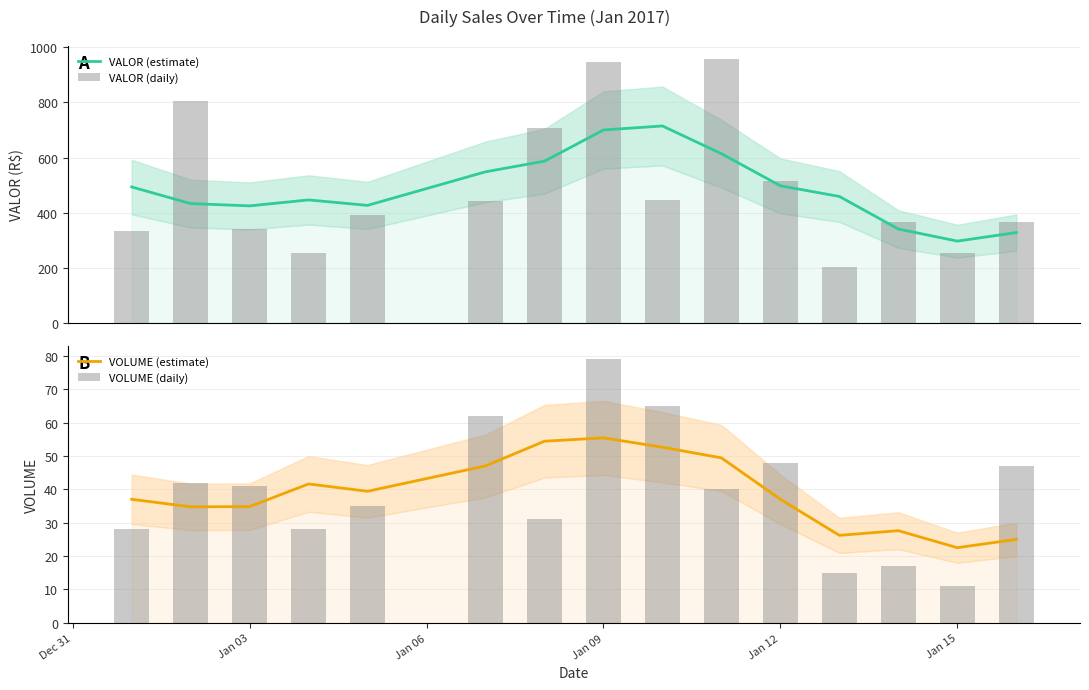

Are the bars grouped side by side (vs. stacked)?

Yes